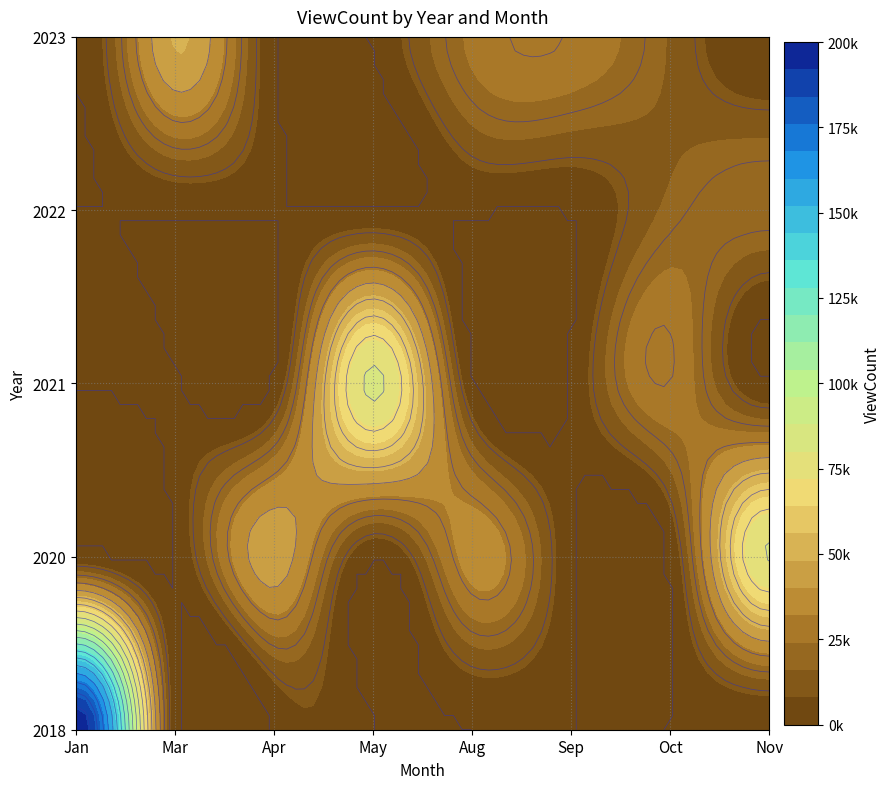

Reading left to right, what are all the values shown in this chart?

2018: 198115	0	0	0	0	0	0	0
2020: 0	45095	0	35774	0	80557	0	0
2021: 0	0	82070	0	29954	0	0	0
2022: 0	0	0	0	17841	22705	0	0
2023: 0	0	0	25651	15205	0	48737	29480